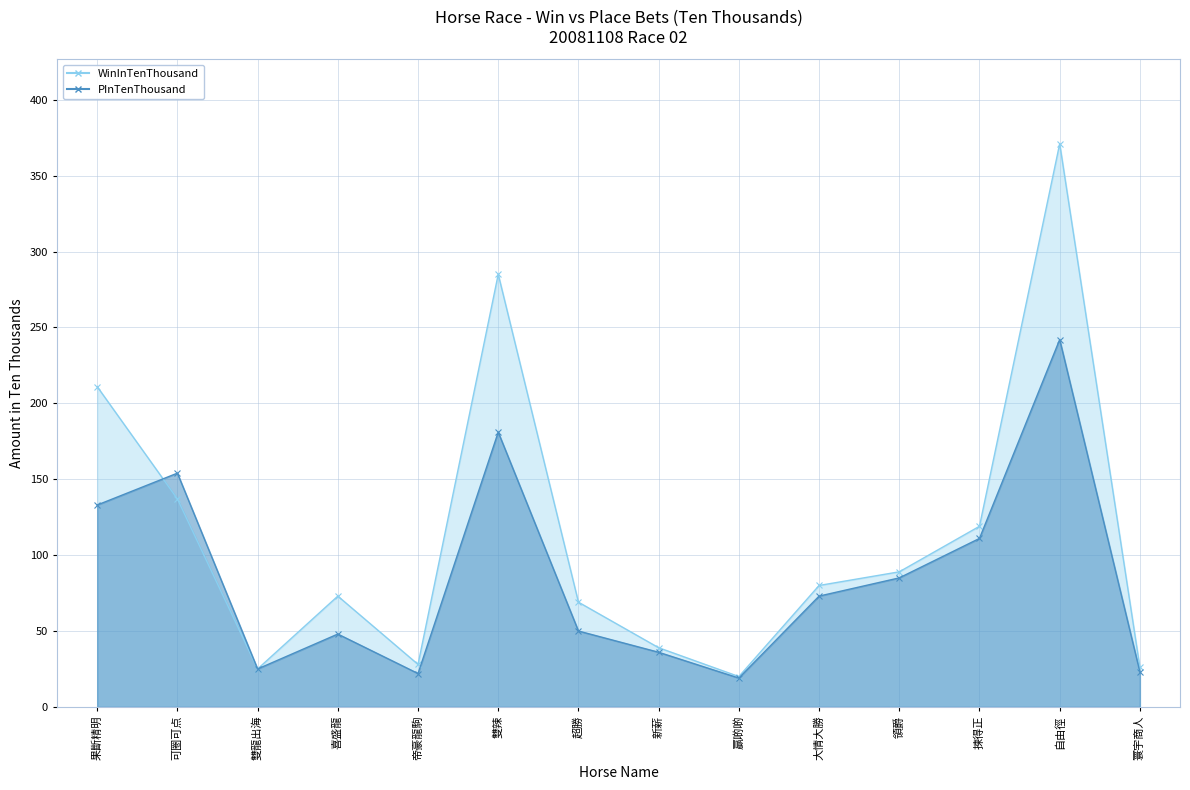

In WinInTenThousand, how many points are higher than both neighbors (excluding endpoints)?

3